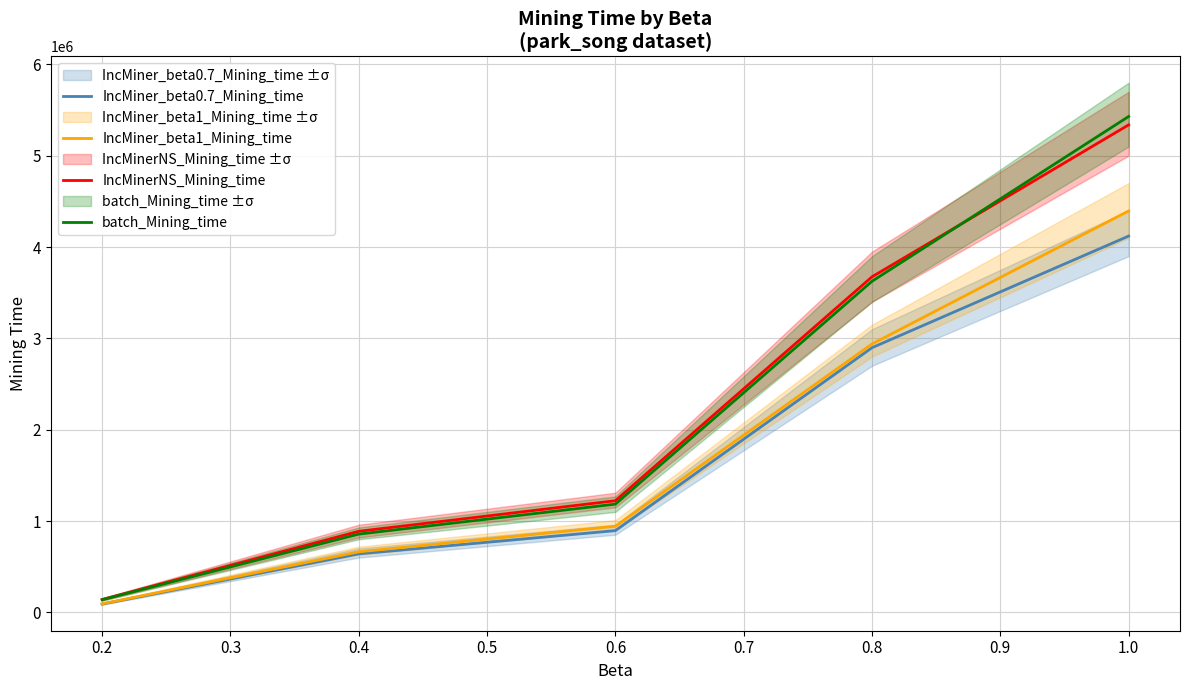

Which category has the lowest value in the IncMiner_beta0.7_Mining_time series?

0.2